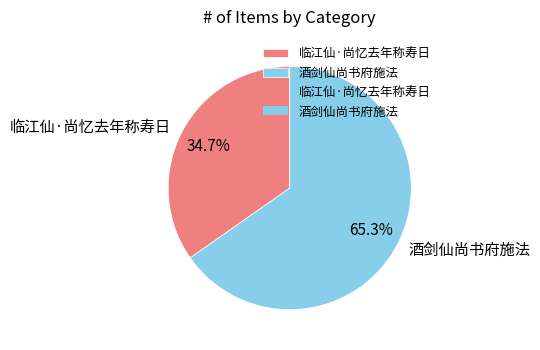

What portion of the pie excludes 临江仙·尚忆去年称寿日?

65.3%